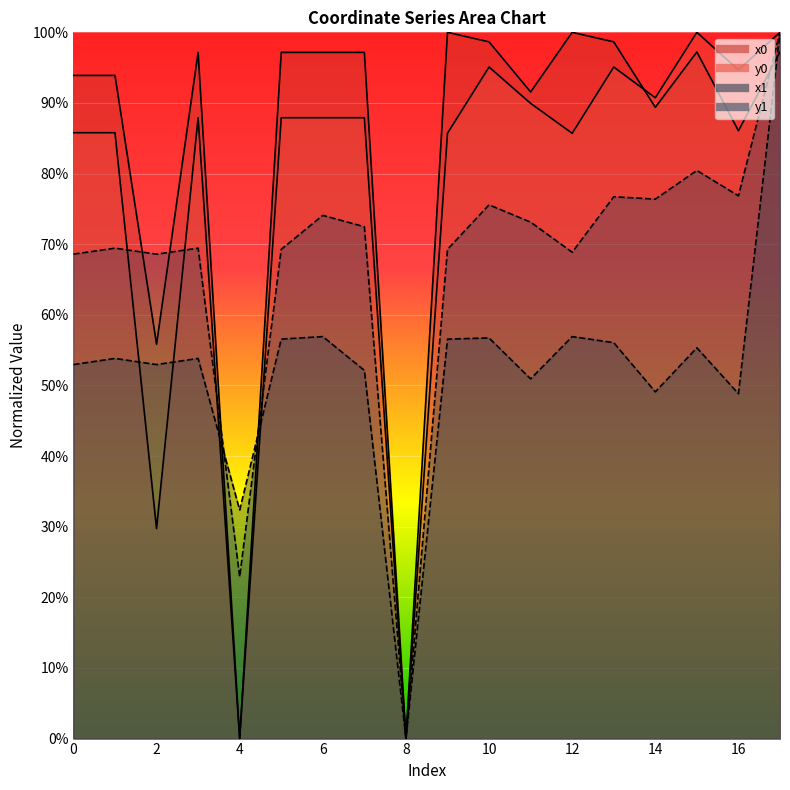

What is the value of the y1 point at the 1st from the left?

68.6